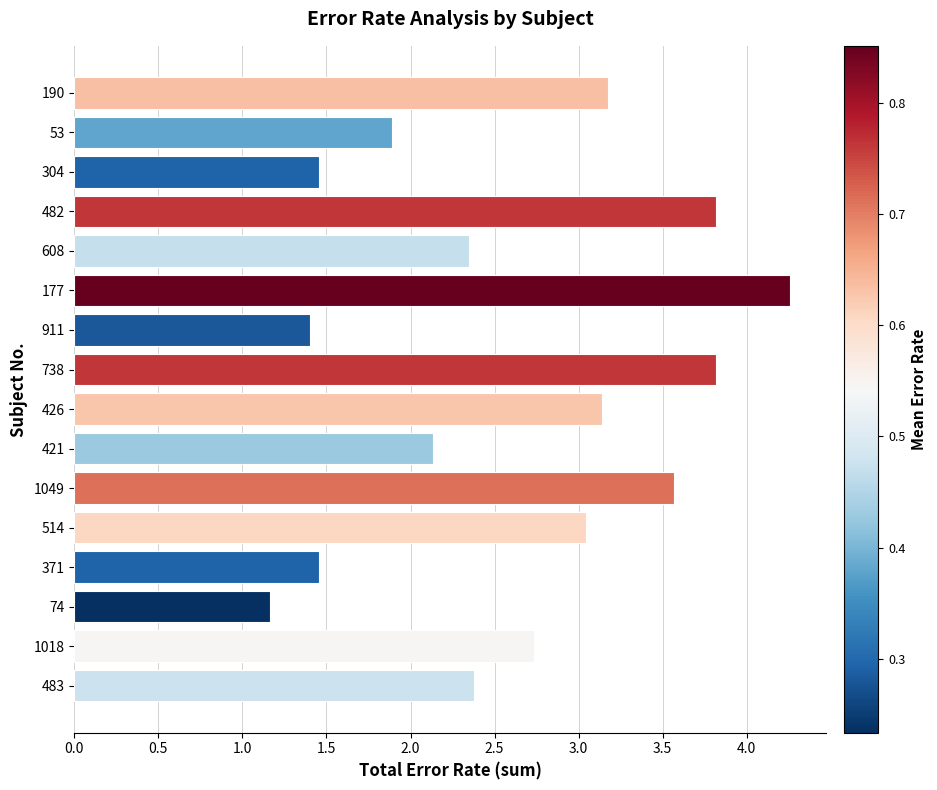

What is the difference between the values at 1018 and 1049?

0.8